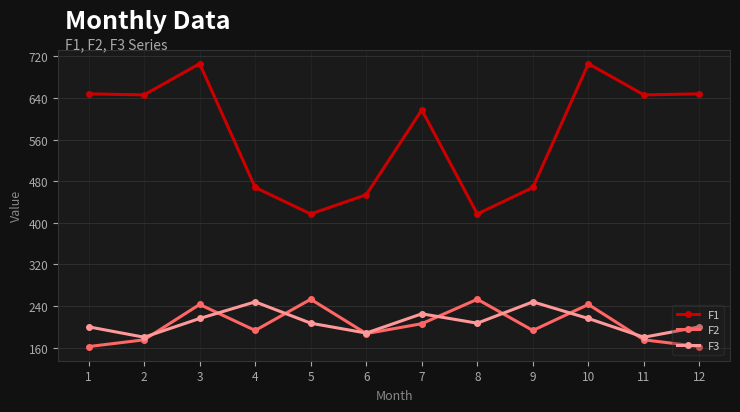

How many categories are shown in the chart?

12